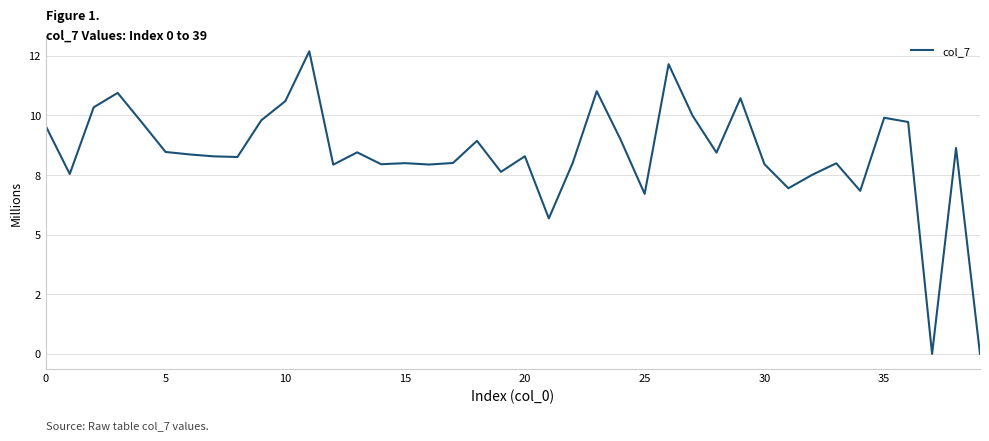

Does the chart display data point markers on the line(s)?

No